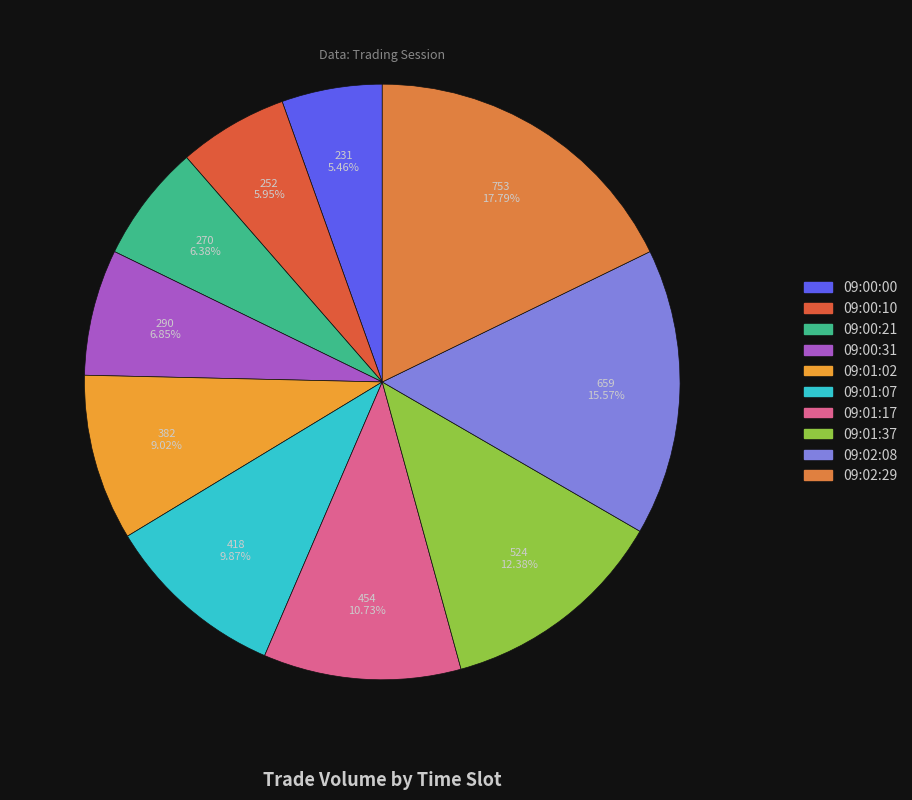

What is the ratio of the value at 09:00:21 to the value at 09:01:07?

0.6